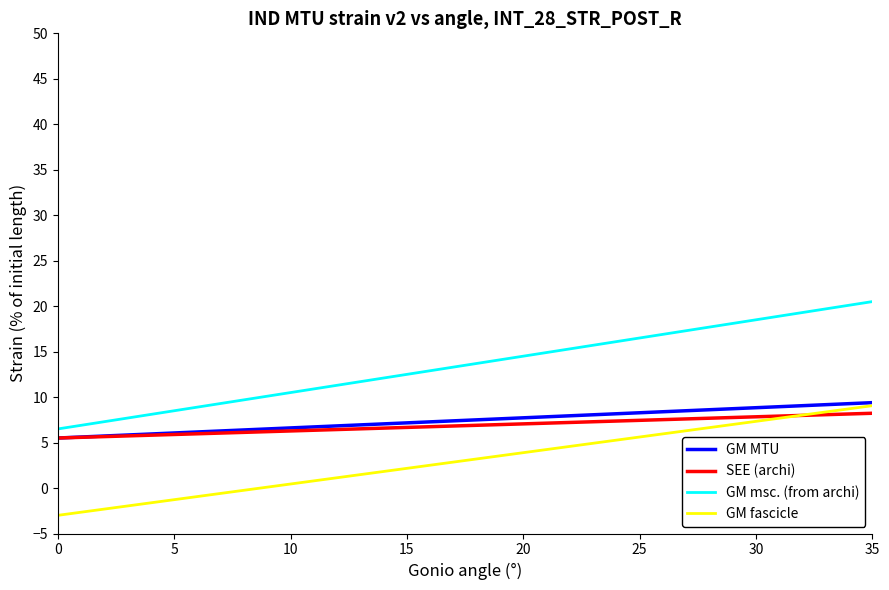

Which series has the largest total across all categories?

GM msc. (from archi)